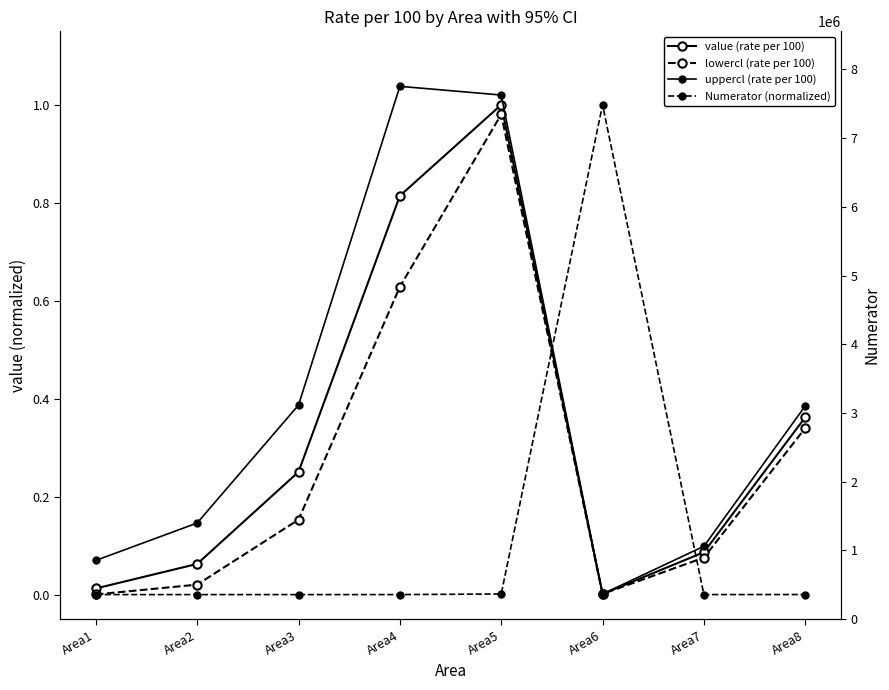

Count the number of categories in the chart.

8